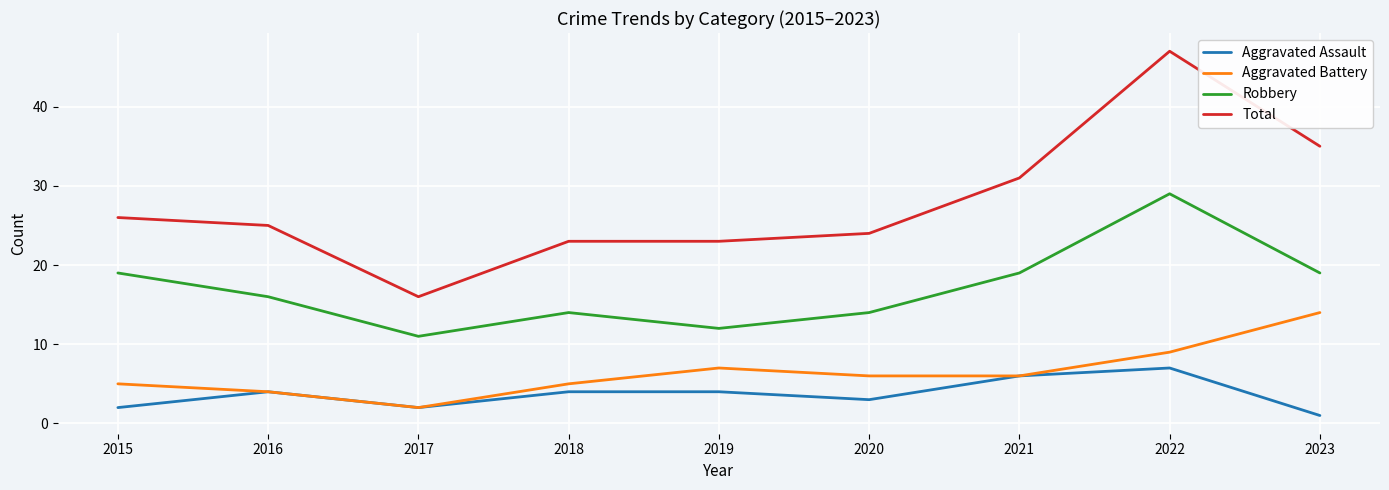

What is the spread (max minus min) of values at 2021?

25